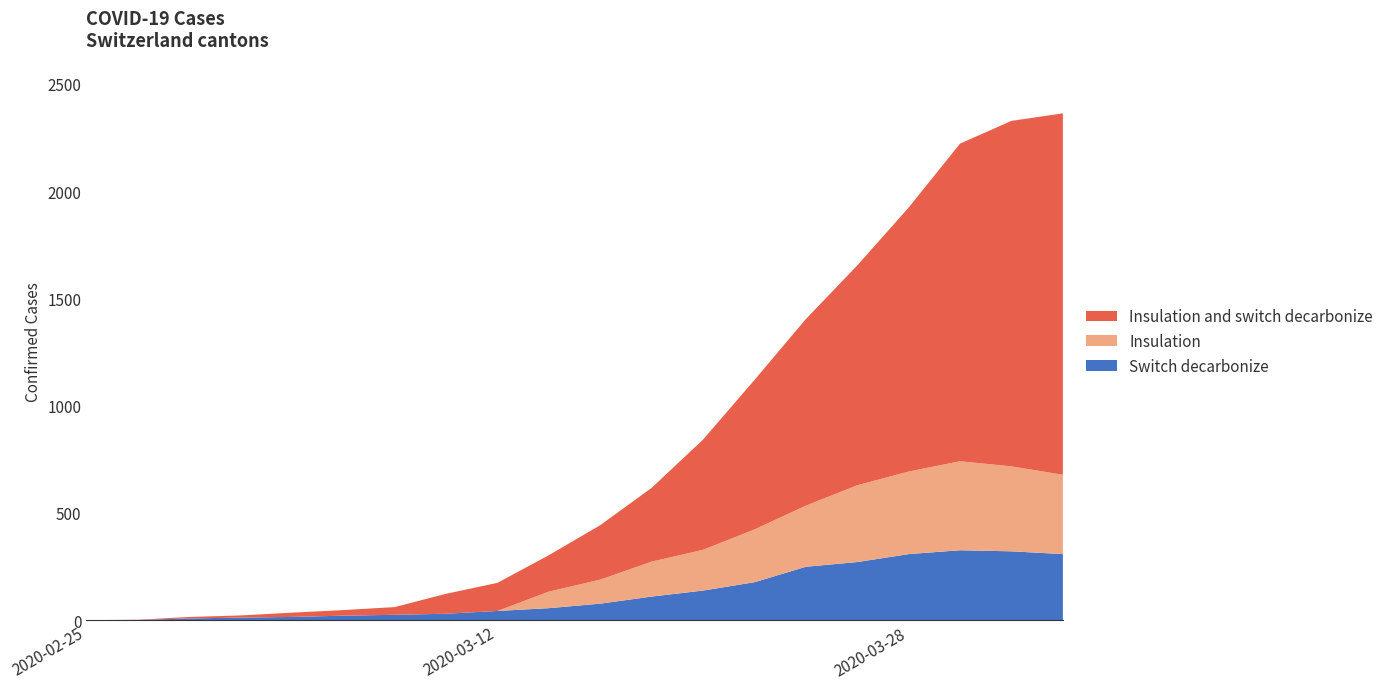

What is the highest value of the Switch decarbonize series?

326